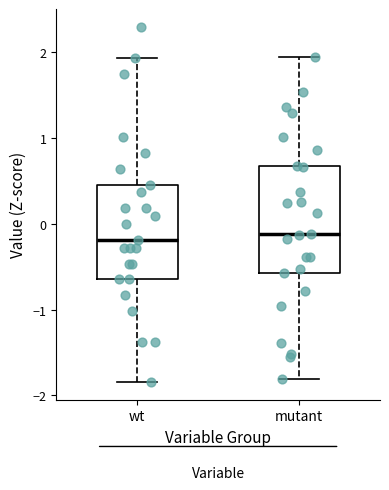

Reading left to right, read every box against the y-axis: the position of its median line, the range the box covers, and the ends of its whiskers. The values are not printed on the chart, so give them approximately, as read against the axis.

wt: median -0.2, box -0.6 to 0.5, whiskers -1.8 to 1.9
mutant: median -0.1, box -0.6 to 0.7, whiskers -1.8 to 1.9